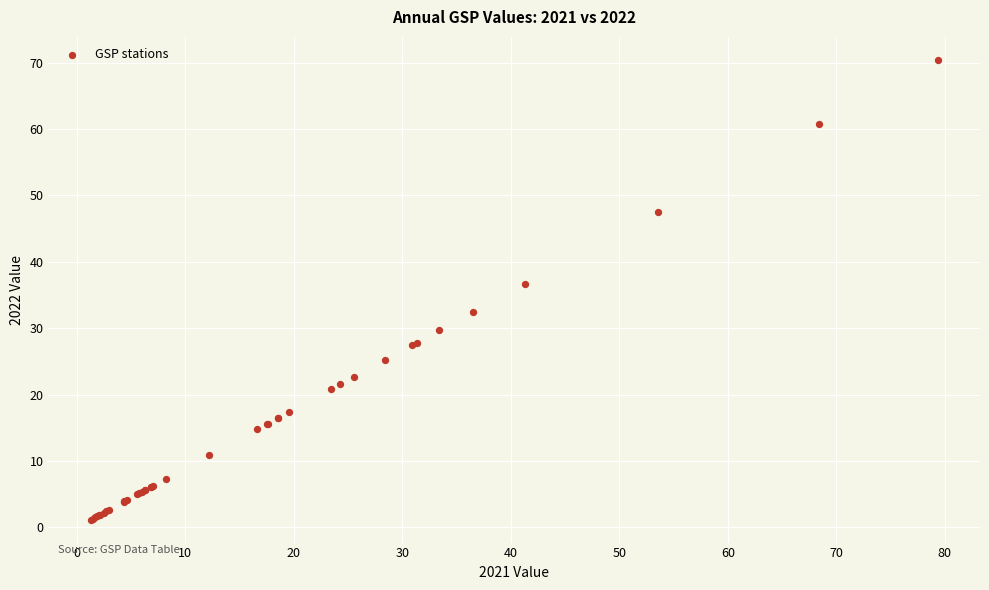

What Y value in the scatter plot is closest to 35?

36.6